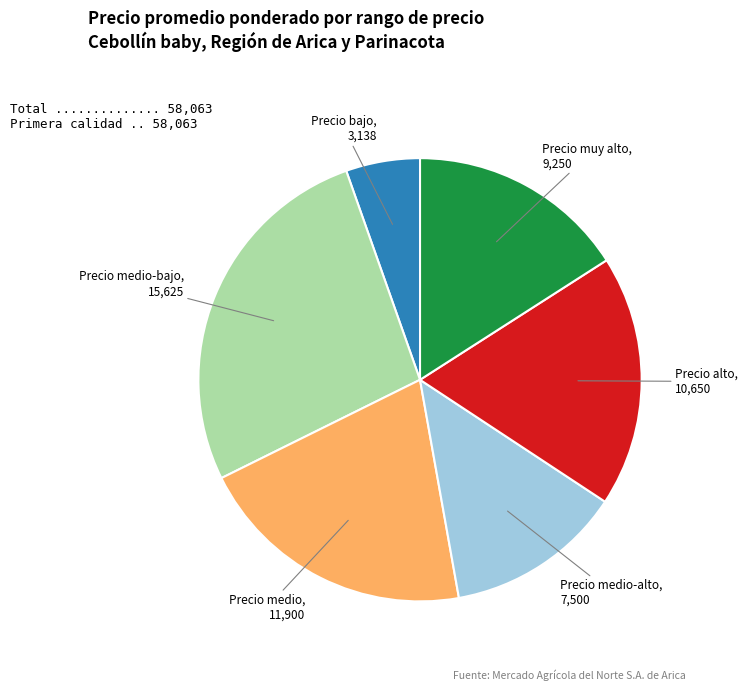

Between Precio bajo, 3,138 and Precio medio-alto, 7,500, which is larger?

Precio medio-alto, 7,500